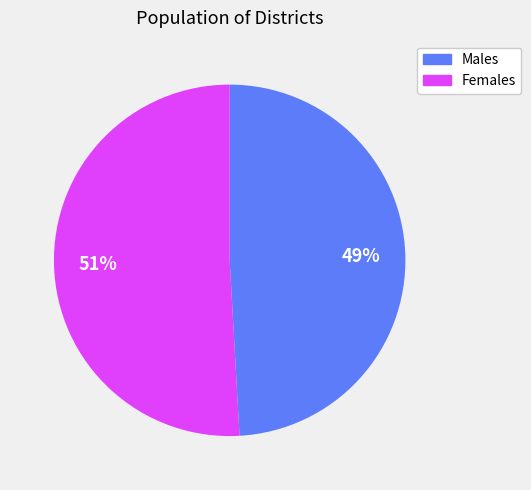

How many slices are in this pie chart?

2